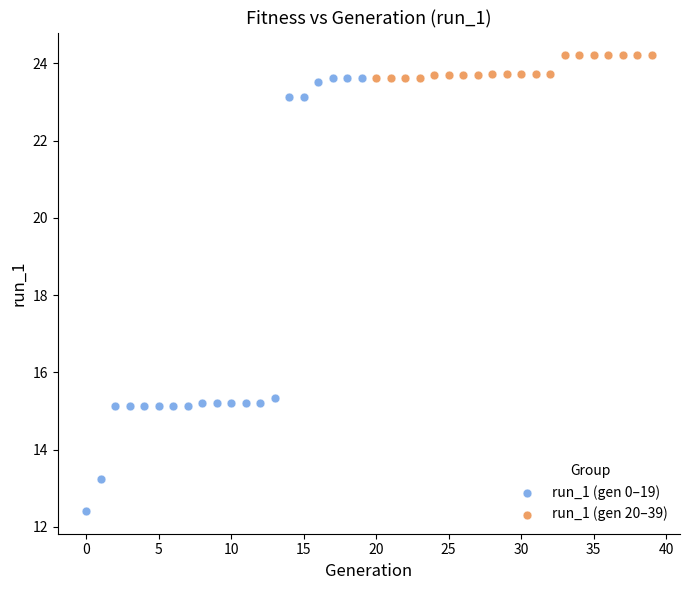

Which series reaches the minimum Y coordinate?

run_1 (gen 0–19)